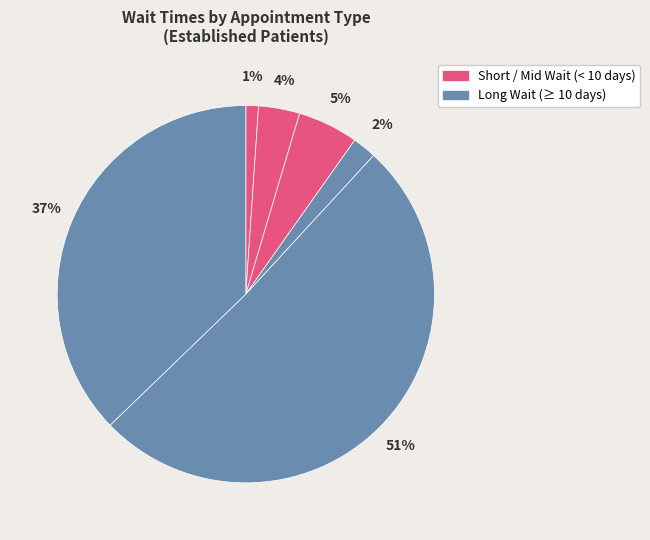

Count the number of slices in the pie.

6